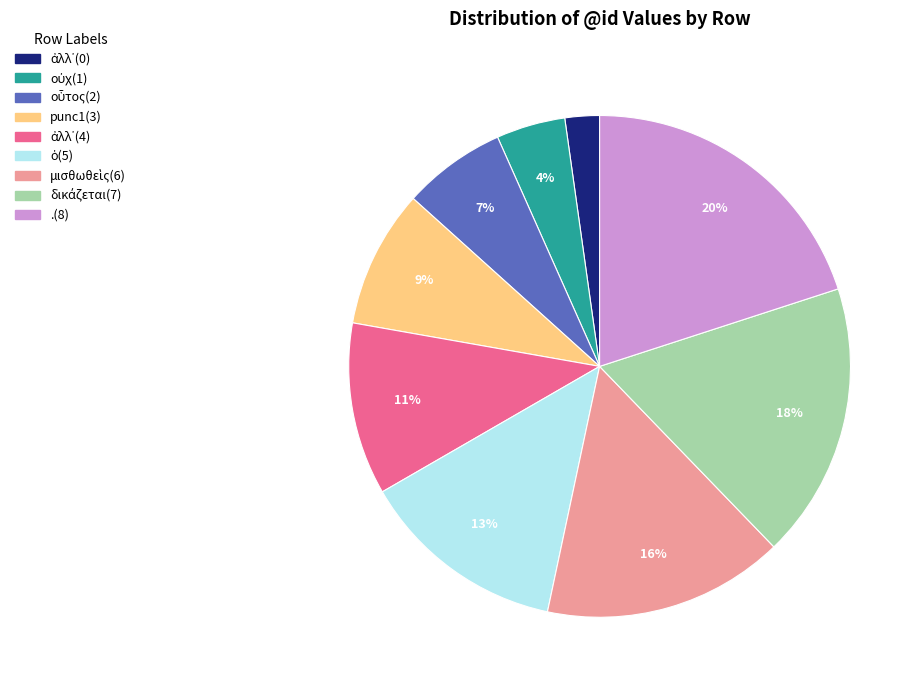

To the nearest percent, what is the average slice percentage?

11%